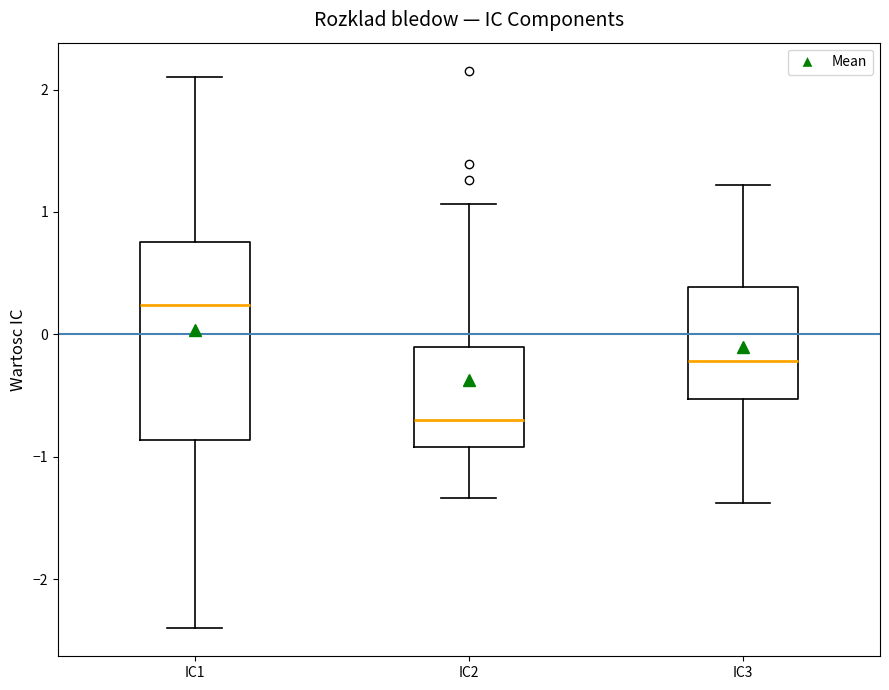

Comparing the boxes themselves (not the whiskers), which one is the tallest?

IC1